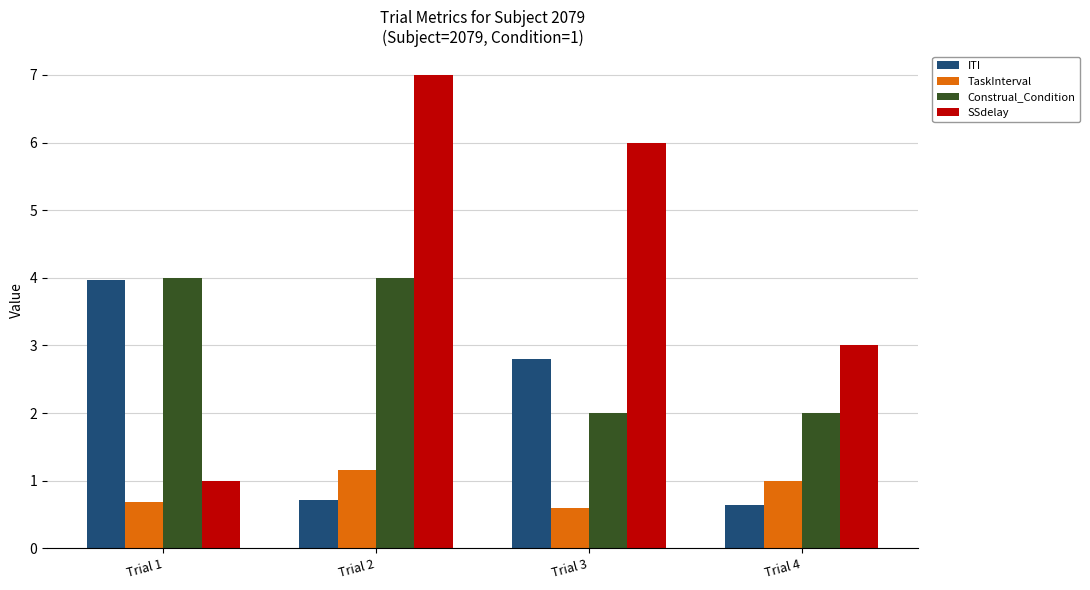

Rank the series at Trial 2 from lowest to highest value.

ITI, TaskInterval, Construal_Condition, SSdelay